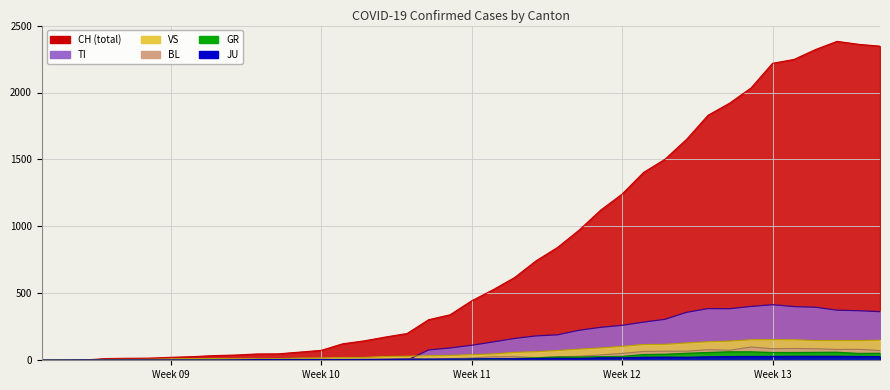

Reading right to left, list all the values displayed in this chart.

CH: 2346	2360	2382	2321	2247	2218	2034	1920	1830	1650	1502	1403	1241	1121	972	843	743	618	527	444	340	303	200	174	145	123	74	61	48	47	39	35	27	22	16	15	13	2	1	0
TI: 363	370	374	396	401	415	402	385	386	358	306	285	261	246	224	190	182	163	137	112	92	77	0	0	0	0	0	0	0	0	0	0	0	0	0	0	0	0	0	0
GR: 52	51	60	59	58	58	63	63	58	52	45	43	29	27	24	24	18	13	9	9	0	6	0	0	0	0	0	0	0	0	0	0	0	0	0	0	0	0	0	0
JU: 27	28	29	29	29	28	28	27	25	22	23	22	18	18	13	14	12	11	11	9	9	8	8	6	6	5	5	5	5	5	2	1	1	1	1	1	1	1	0	0
VS: 150	147	147	147	153	154	153	143	138	129	119	118	104	92	83	73	64	59	47	42	36	34	30	28	21	20	17	16	12	12	11	13	12	10	7	6	6	0	0	0
BL: 73	82	81	86	88	86	99	75	79	68	68	66	51	40	30	27	19	27	26	17	12	8	12	9	3	5	4	4	4	4	1	1	1	1	1	1	0	0	0	0